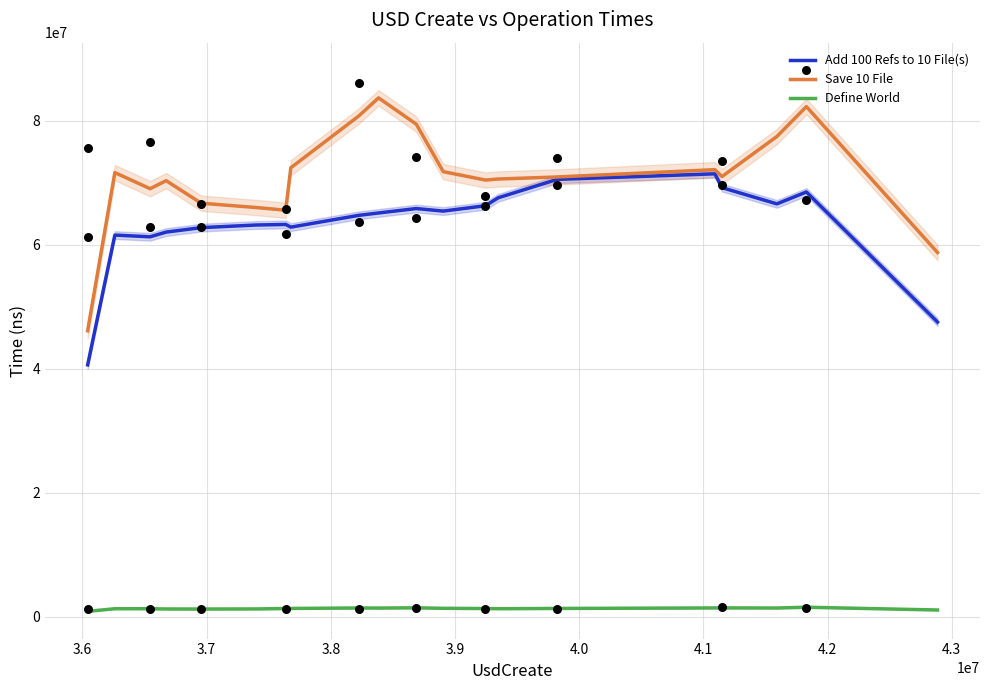

What are all the series names shown in the legend?

Add 100 Refs to 10 File(s), Save 10 File, Define World